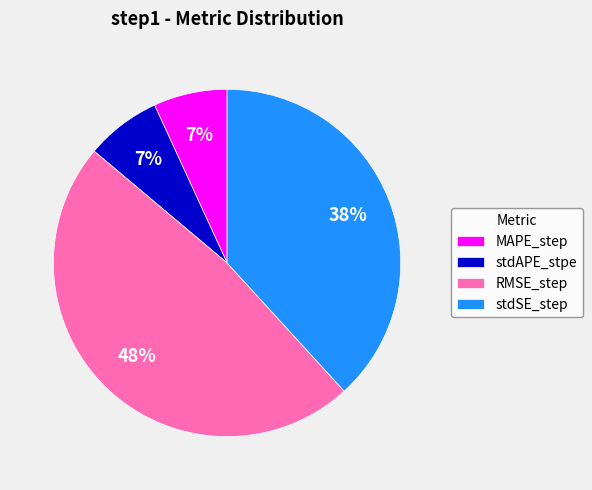

Is stdSE_step the majority of the pie?

No